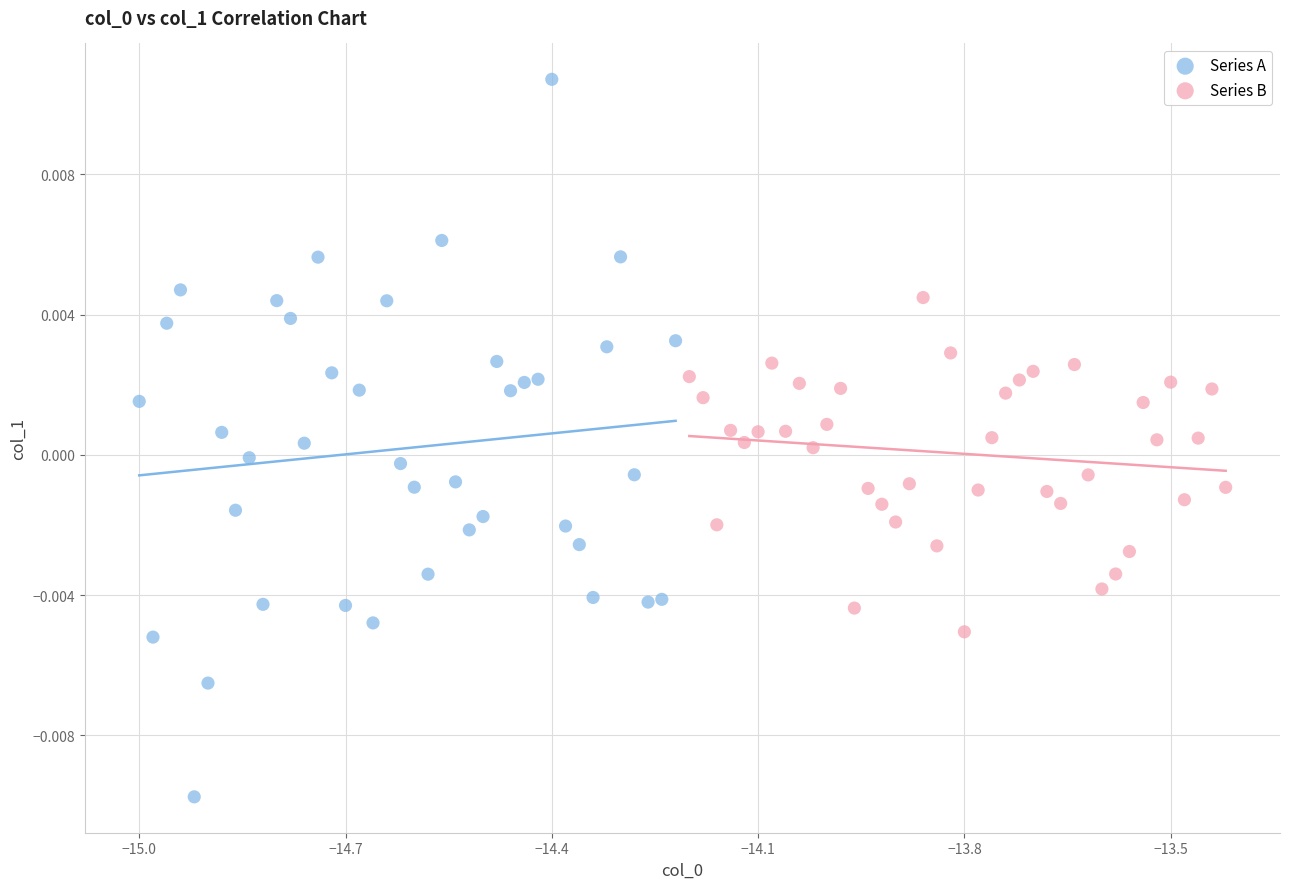

What are all the series names shown in the legend?

Series A, Series B